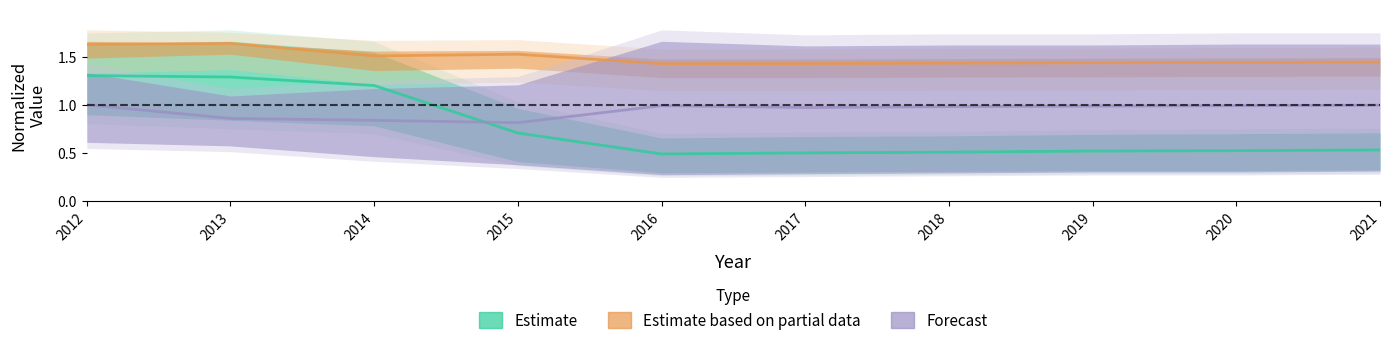

True or false: Estimate based on partial data and Forecast cross at least once.

False